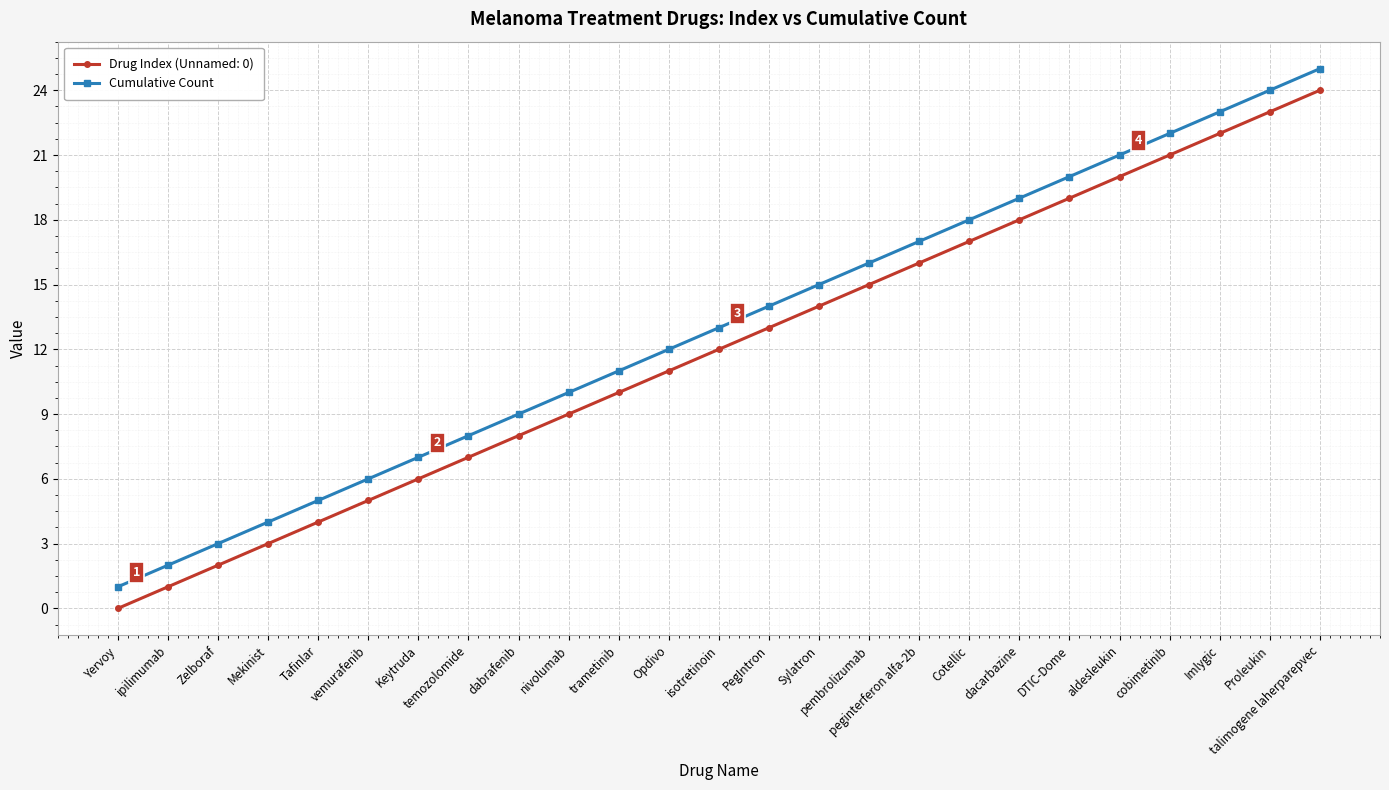

What is the label of the 17th point from the left?

peginterferon alfa-2b